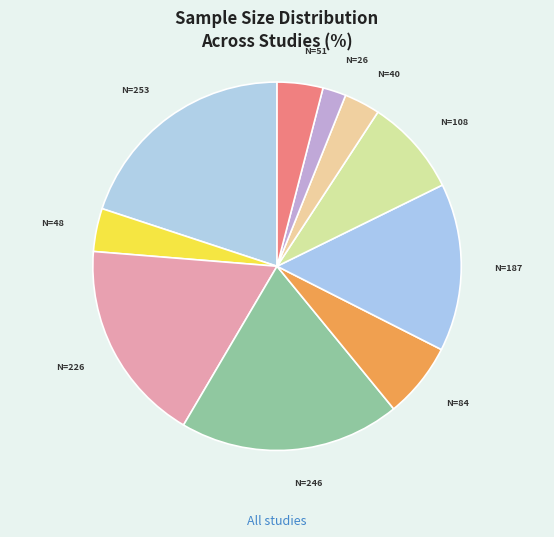

Is there a majority slice in this chart?

No